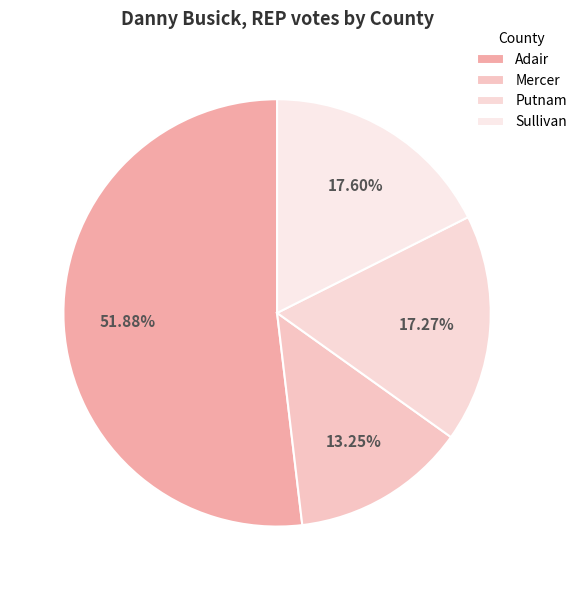

What is the change in value from Adair to Putnam?

-4346